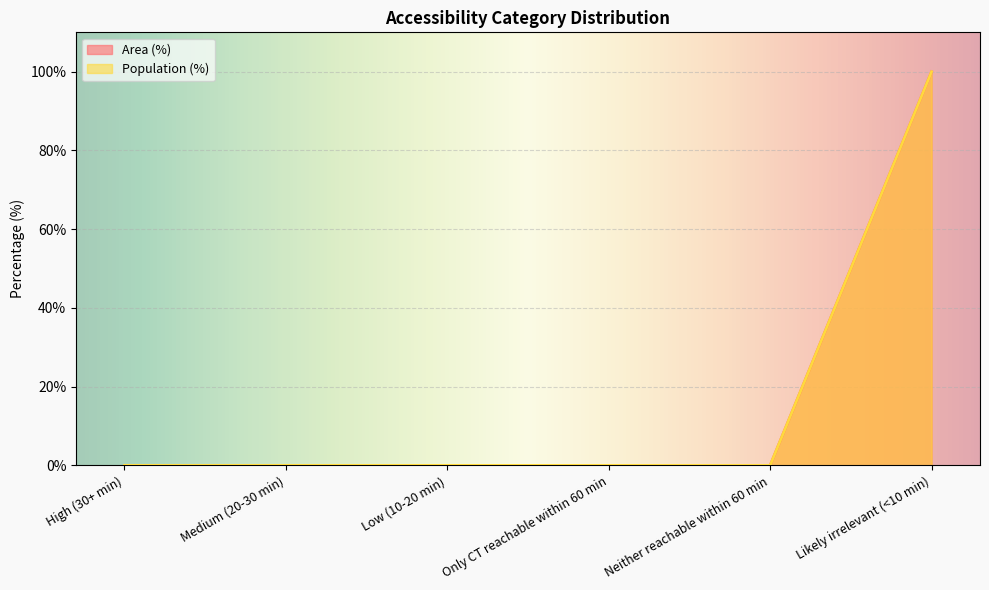

At how many categories does at least one series exceed 9?

1